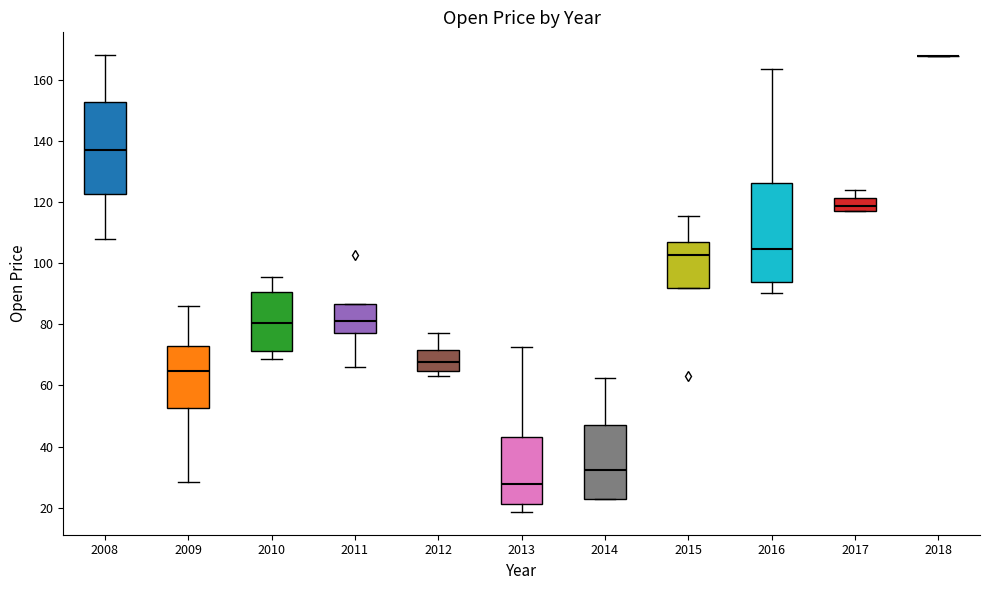

Comparing the boxes themselves (not the whiskers), which one is the tallest?

2016